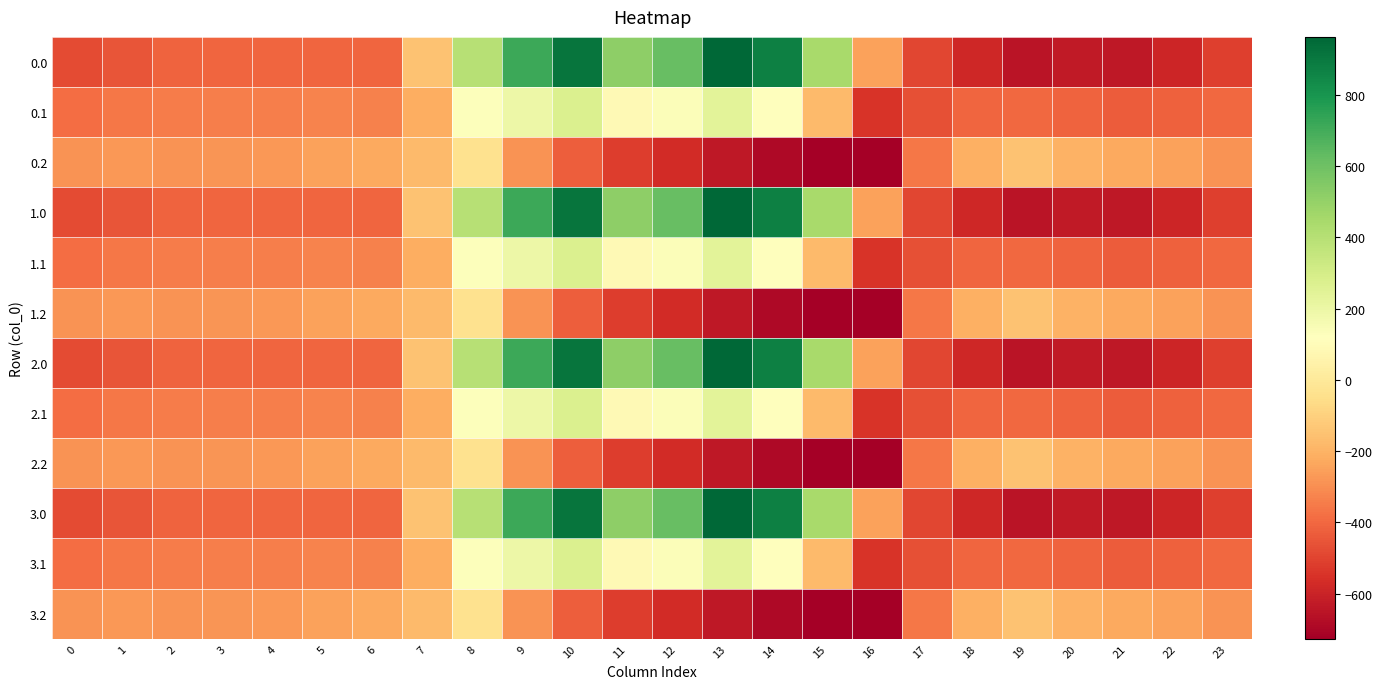

At which category is the sum across all series the highest?

10